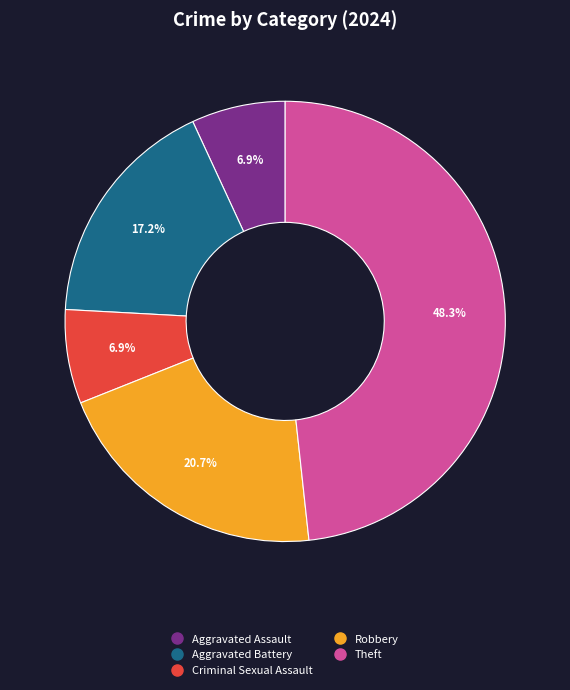

Is there any slice that represents more than half of the pie?

No